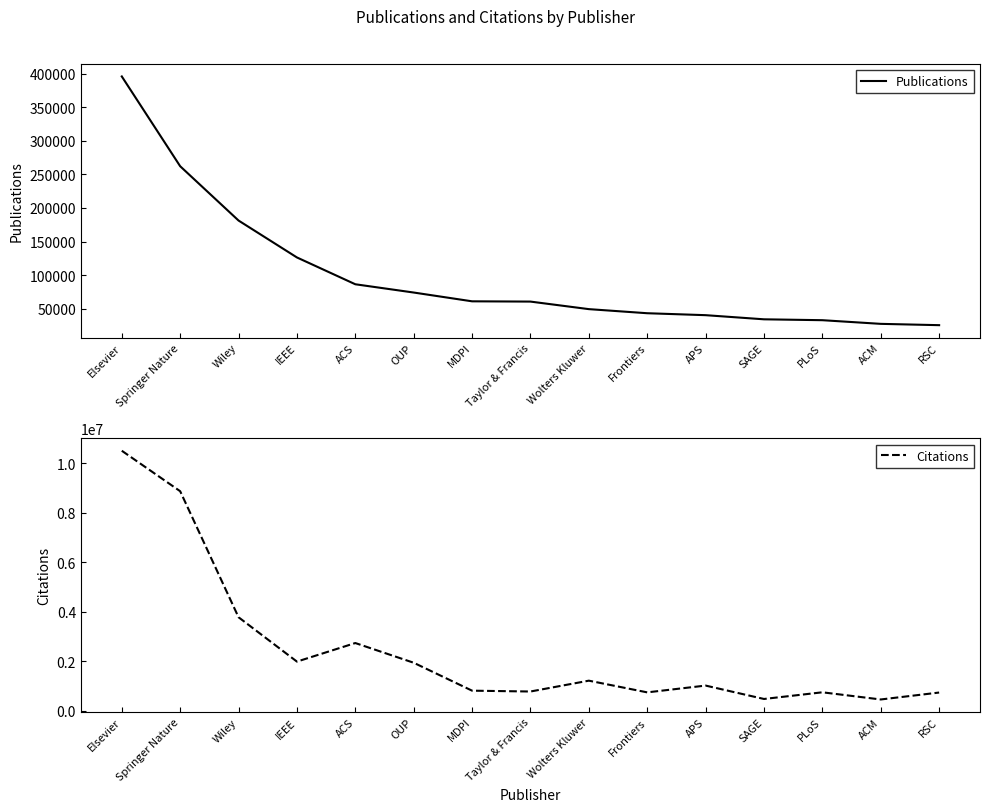

What is the minimum value for Citations?

456316